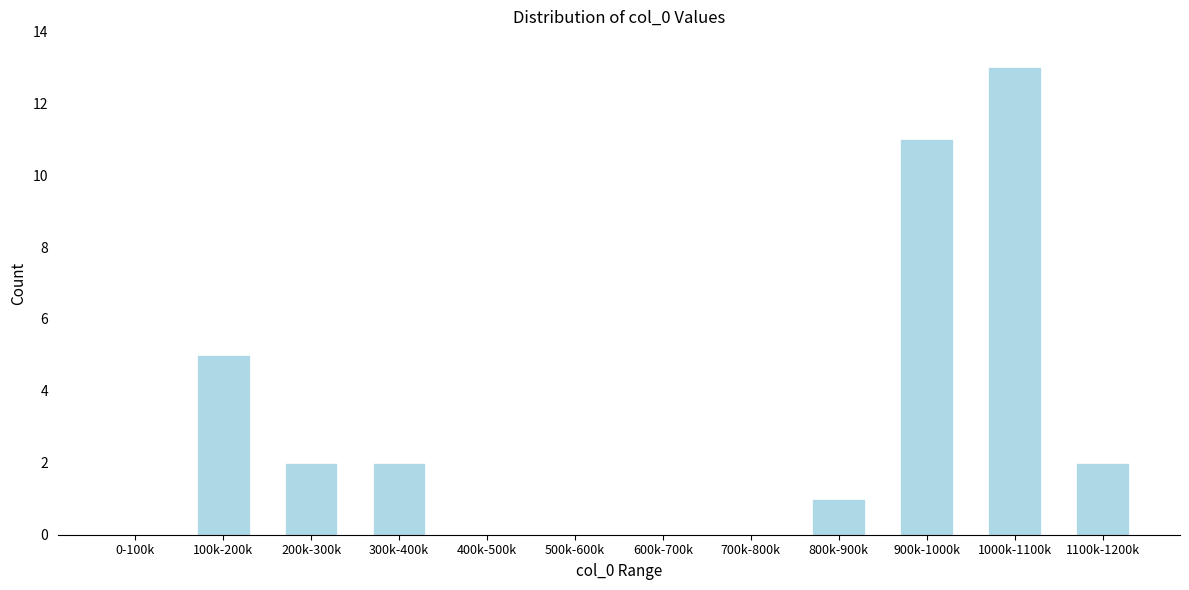

Reading right to left, list all the values displayed in this chart.

1100k-1200k=2	1000k-1100k=13	900k-1000k=11	800k-900k=1	700k-800k=0	600k-700k=0	500k-600k=0	400k-500k=0	300k-400k=2	200k-300k=2	100k-200k=5	0-100k=0